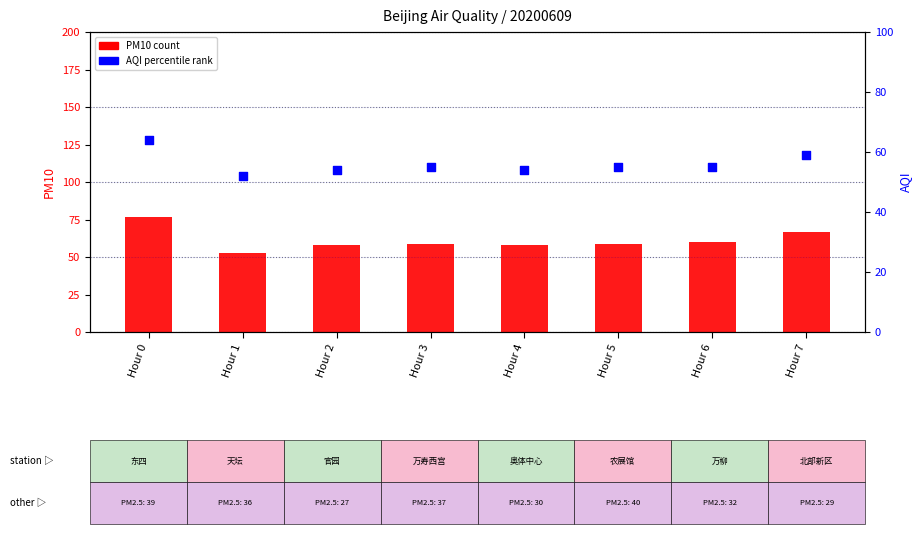

Which series reaches the maximum Y coordinate?

PM10 (count)